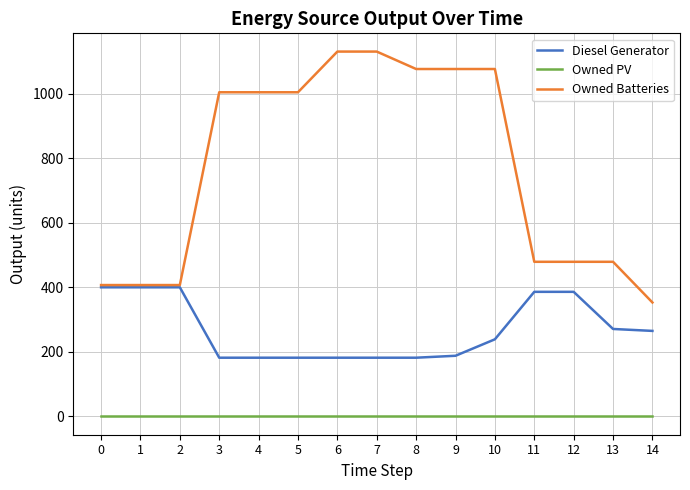

What are all the series names shown in the legend?

Diesel Generator, Owned PV, Owned Batteries